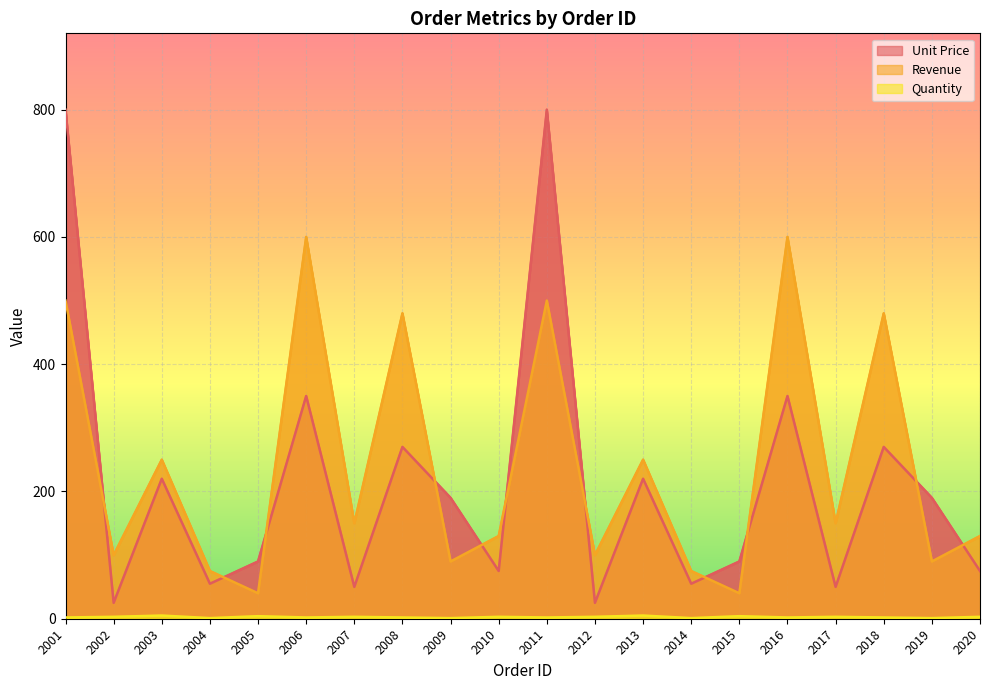

Which has a higher value, 2004 or 2018?

2018